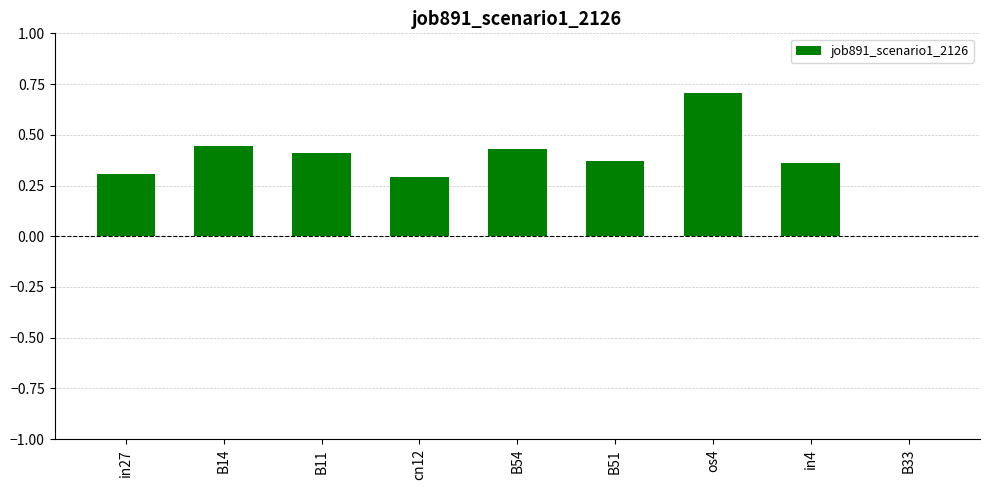

How many distinct data groups are displayed?

1